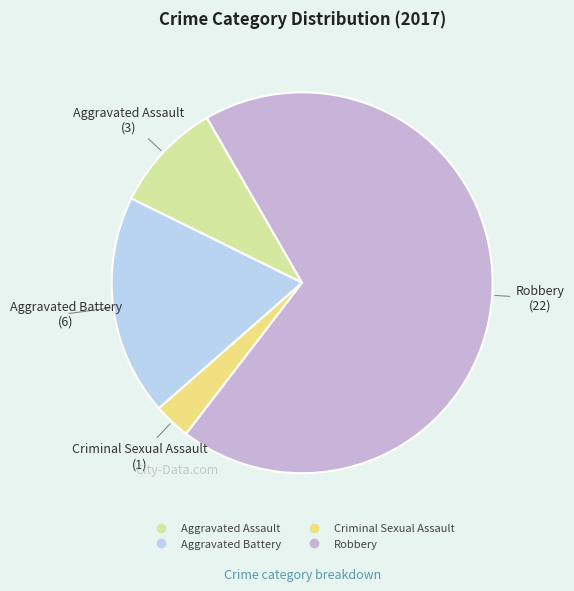

Is there any slice that represents more than half of the pie?

Yes